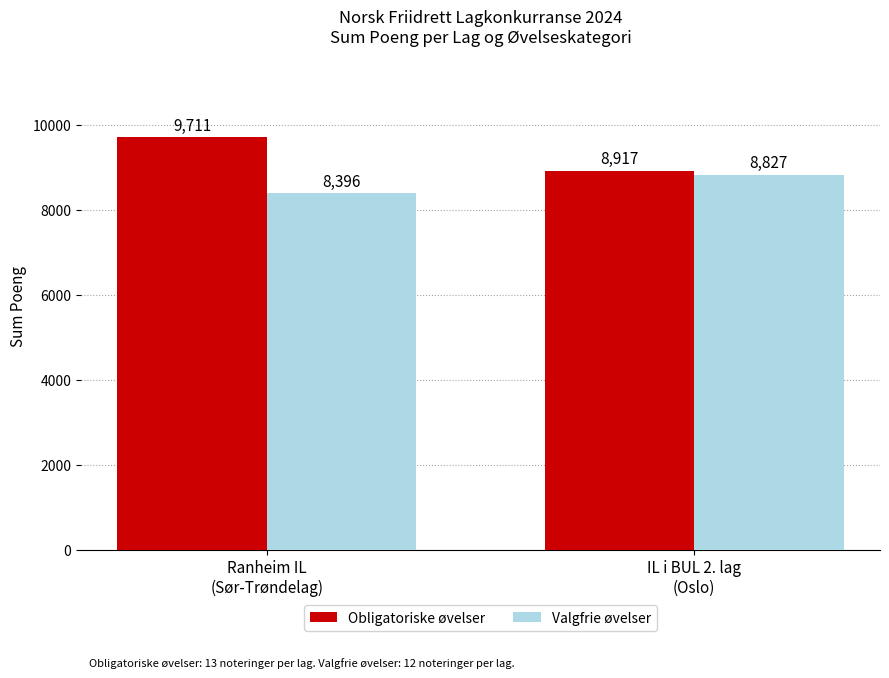

What is the label of the 2nd bar from the left?

IL i BUL 2. lag
(Oslo)